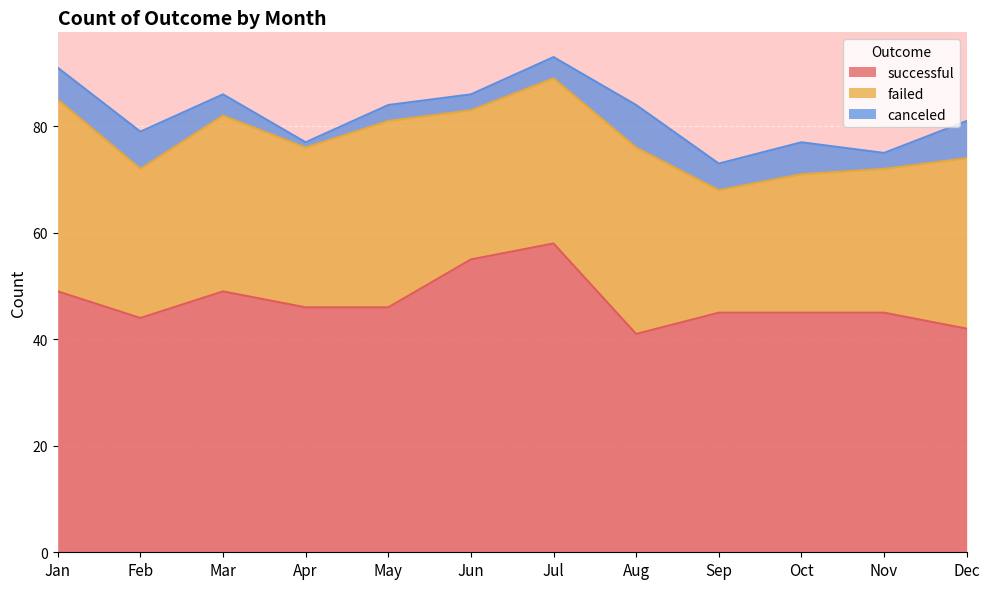

Does the chart display data point markers on the line(s)?

No